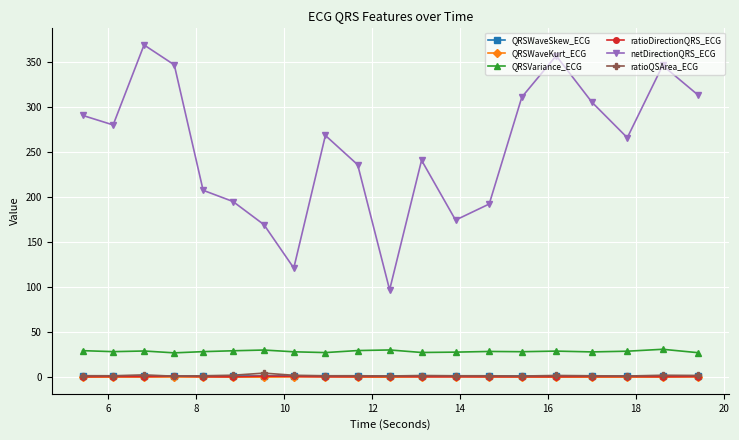

In ratioDirectionQRS_ECG, how many points are higher than both neighbors (excluding endpoints)?

5